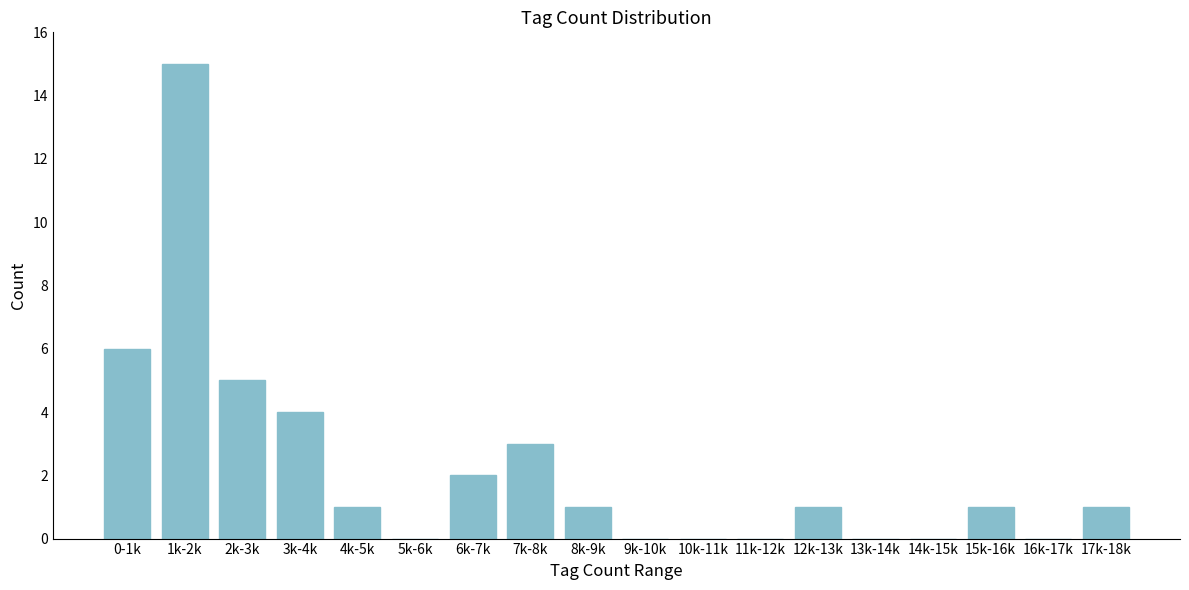

Reading left to right, extract all data points from this chart.

0-1k=6	1k-2k=15	2k-3k=5	3k-4k=4	4k-5k=1	5k-6k=0	6k-7k=2	7k-8k=3	8k-9k=1	9k-10k=0	10k-11k=0	11k-12k=0	12k-13k=1	13k-14k=0	14k-15k=0	15k-16k=1	16k-17k=0	17k-18k=1